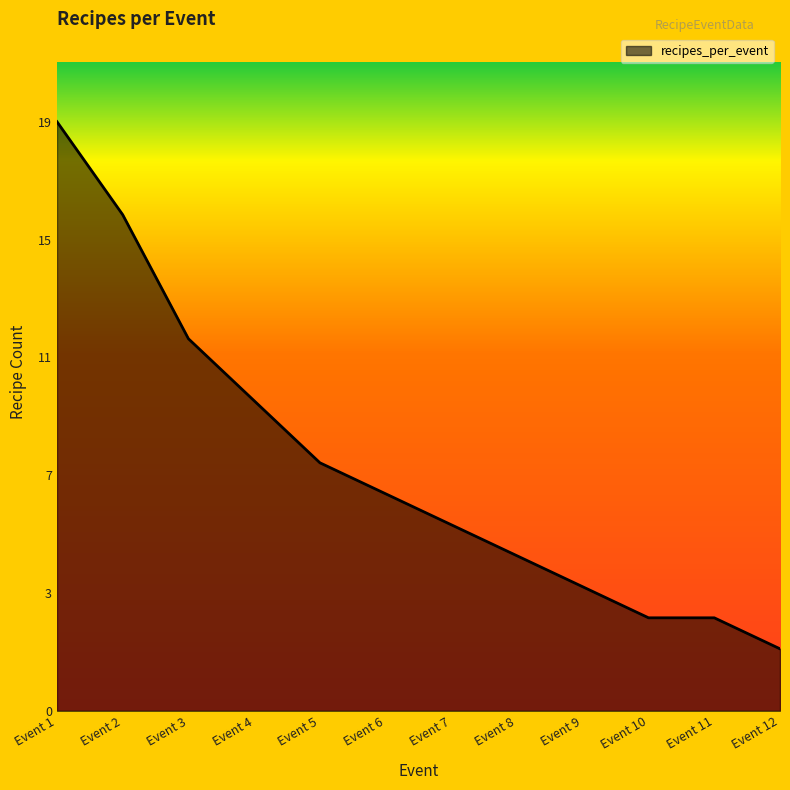

Does the chart display data point markers on the line(s)?

No